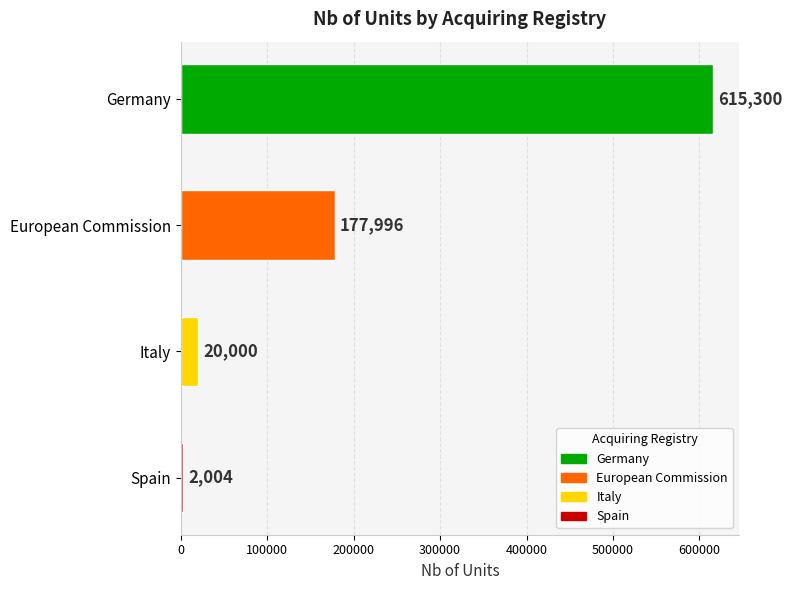

What is the label of the 2nd bar from the top?

European Commission